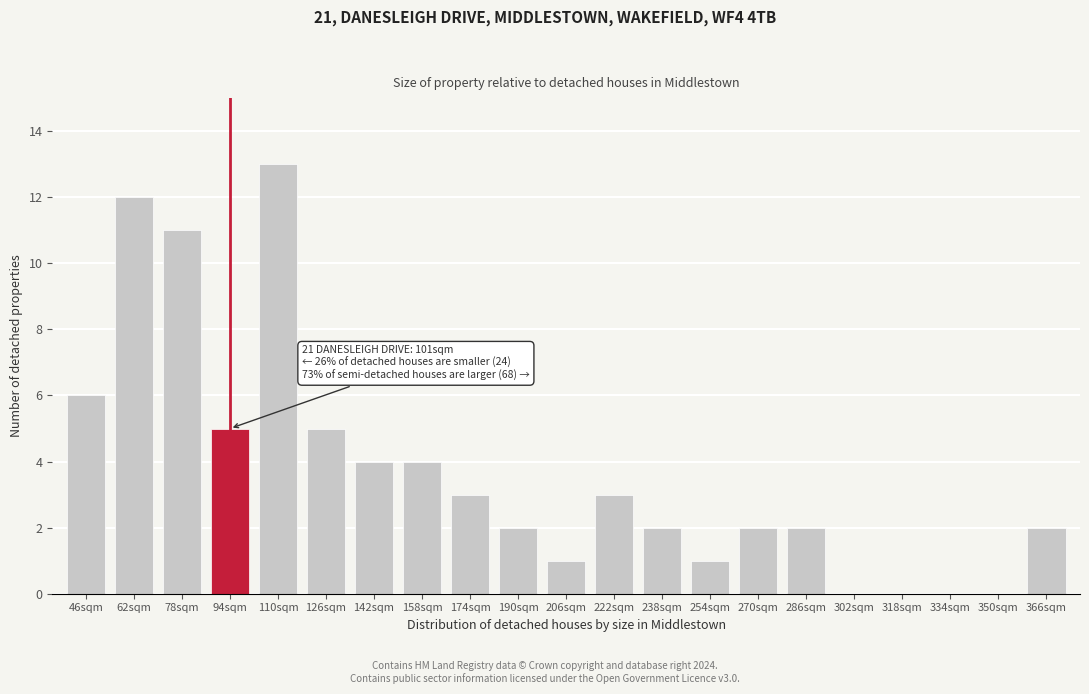

Reading left to right, list all the values displayed in this chart.

46sqm=6	62sqm=12	78sqm=11	94sqm=5	110sqm=13	126sqm=5	142sqm=4	158sqm=4	174sqm=3	190sqm=2	206sqm=1	222sqm=3	238sqm=2	254sqm=1	270sqm=2	286sqm=2	302sqm=0	318sqm=0	334sqm=0	350sqm=0	366sqm=2